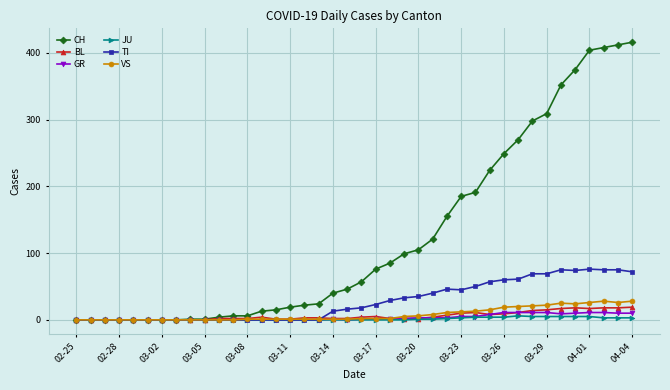

What is the maximum value for GR?

11